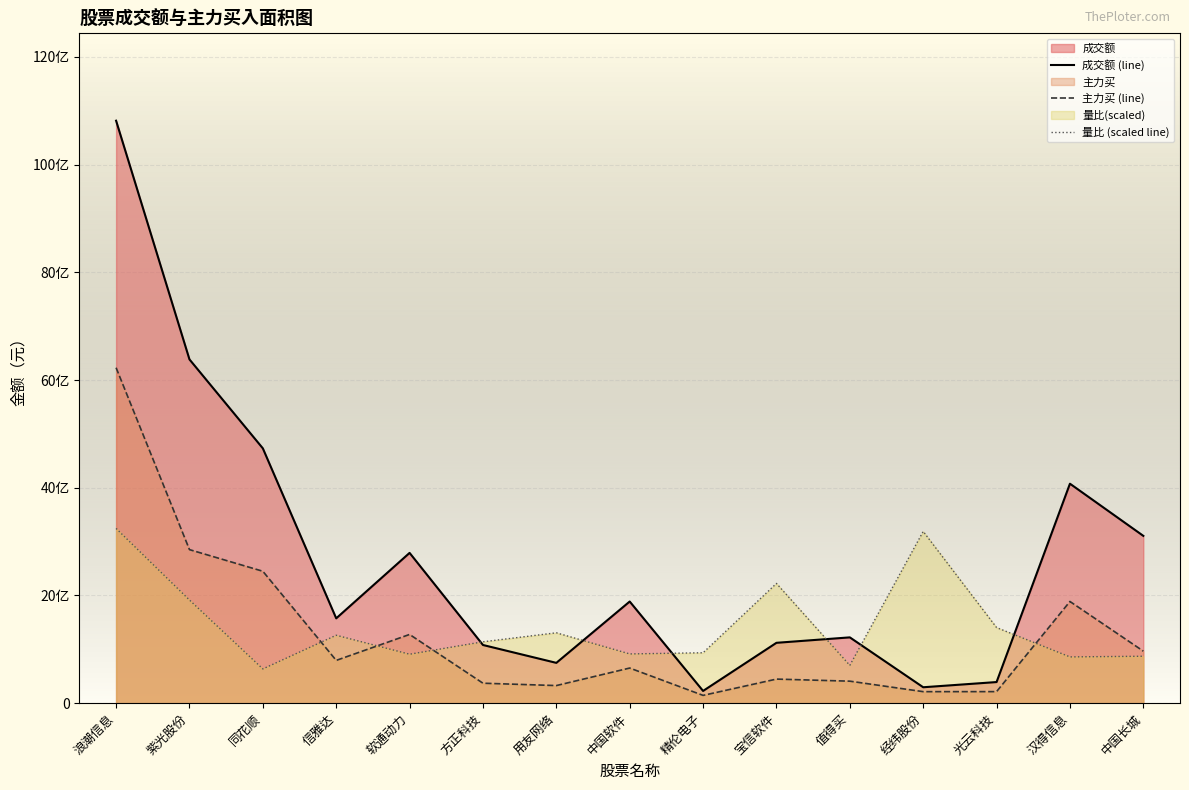

What is the lowest value of the 量比 (scaled line) series?

636250332.2